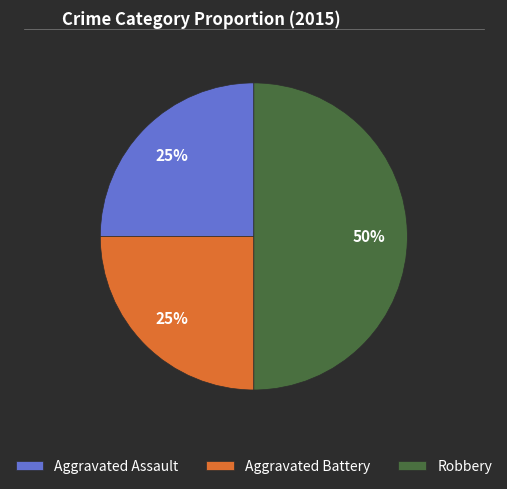

Is Aggravated Assault the majority of the pie?

No